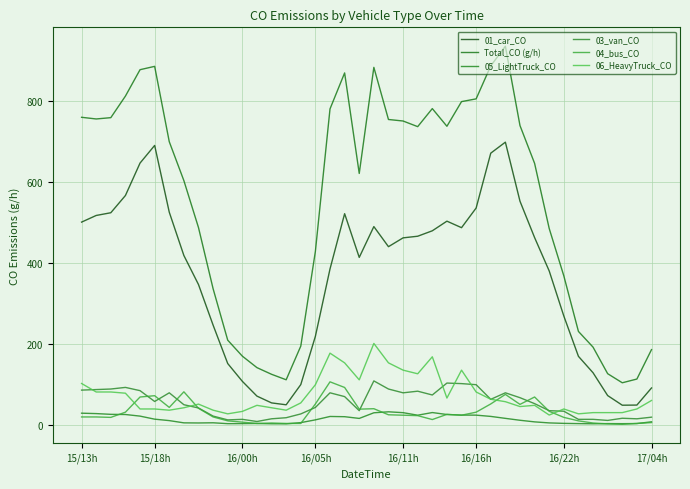

True or false: 01_car_CO and 04_bus_CO intersect in this chart.

False